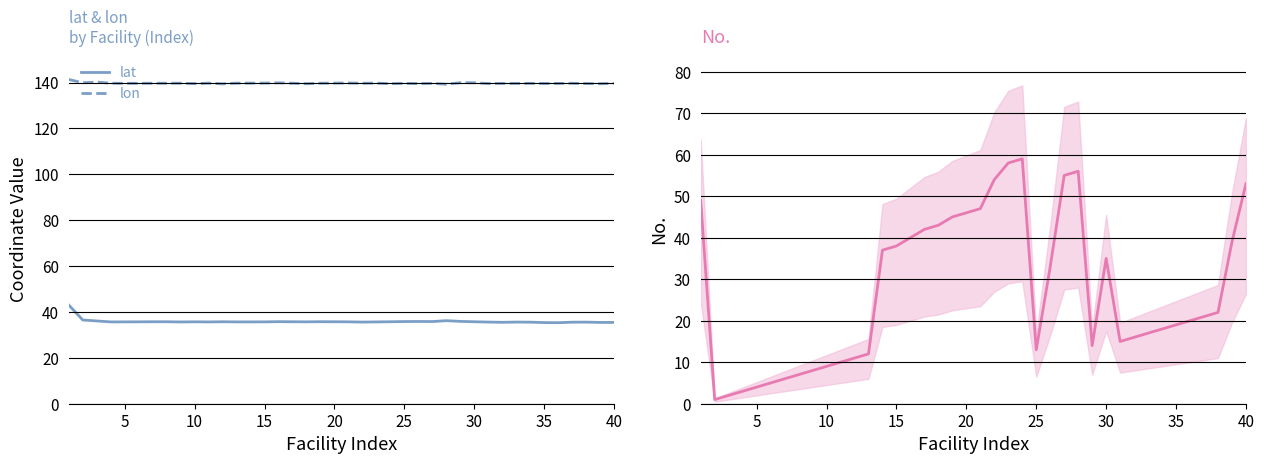

What is the average value of the lat series?

35.9